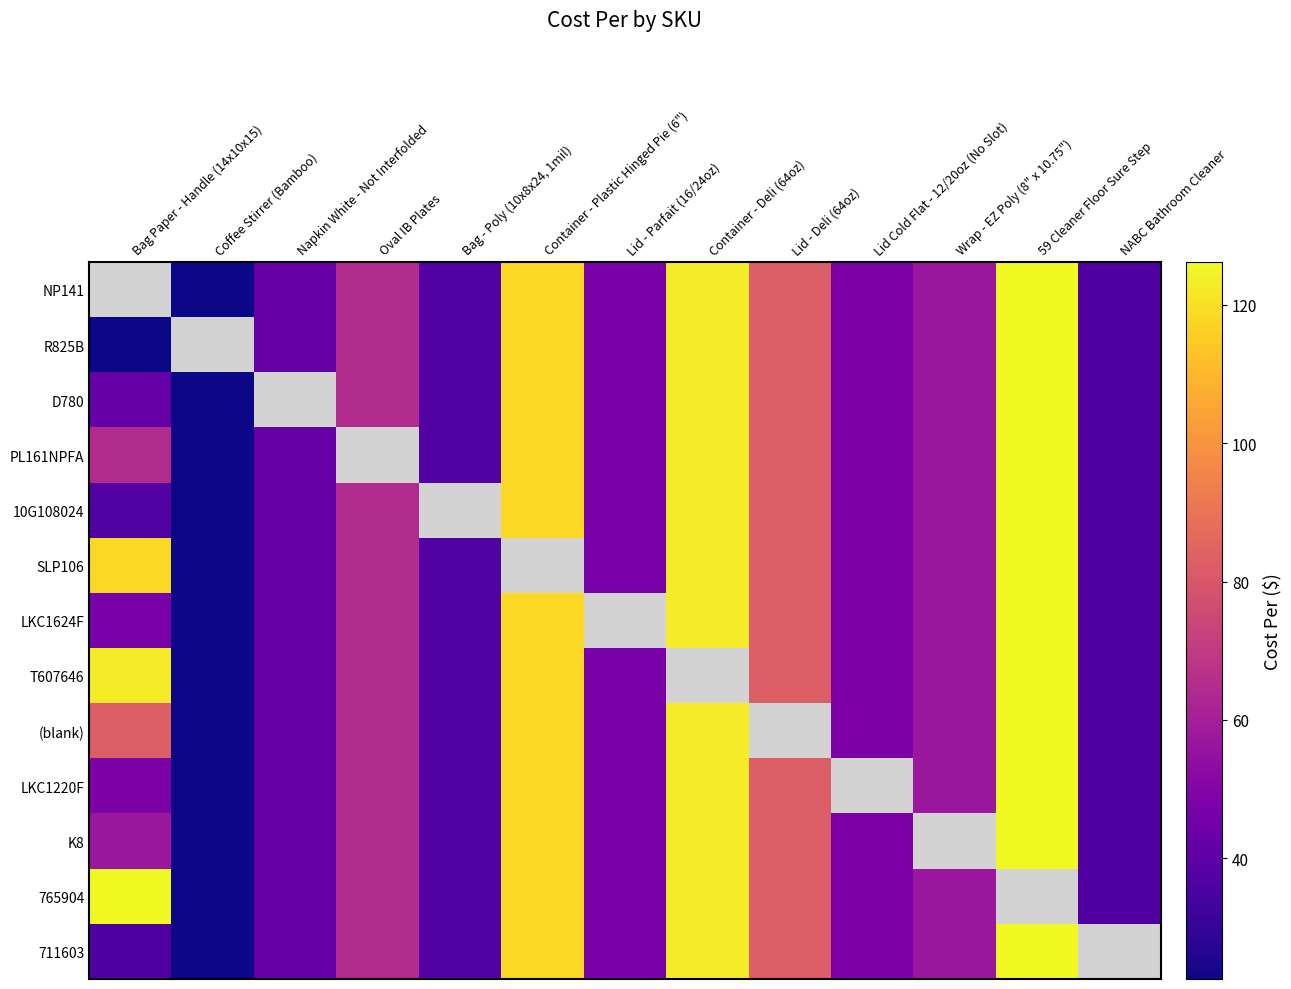

Is it true that 711603 equals 49.5 at Bag Paper - Handle (14x10x15)?

False